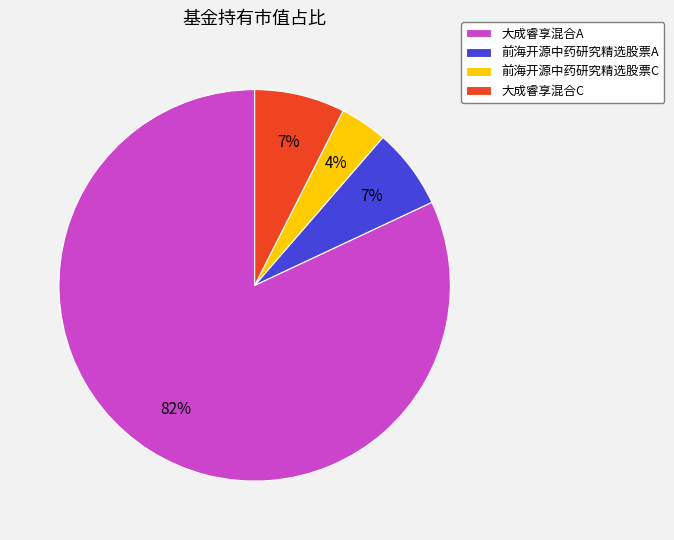

The 前海开源中药研究精选股票A slice represents 7% of the pie. True or false?

True